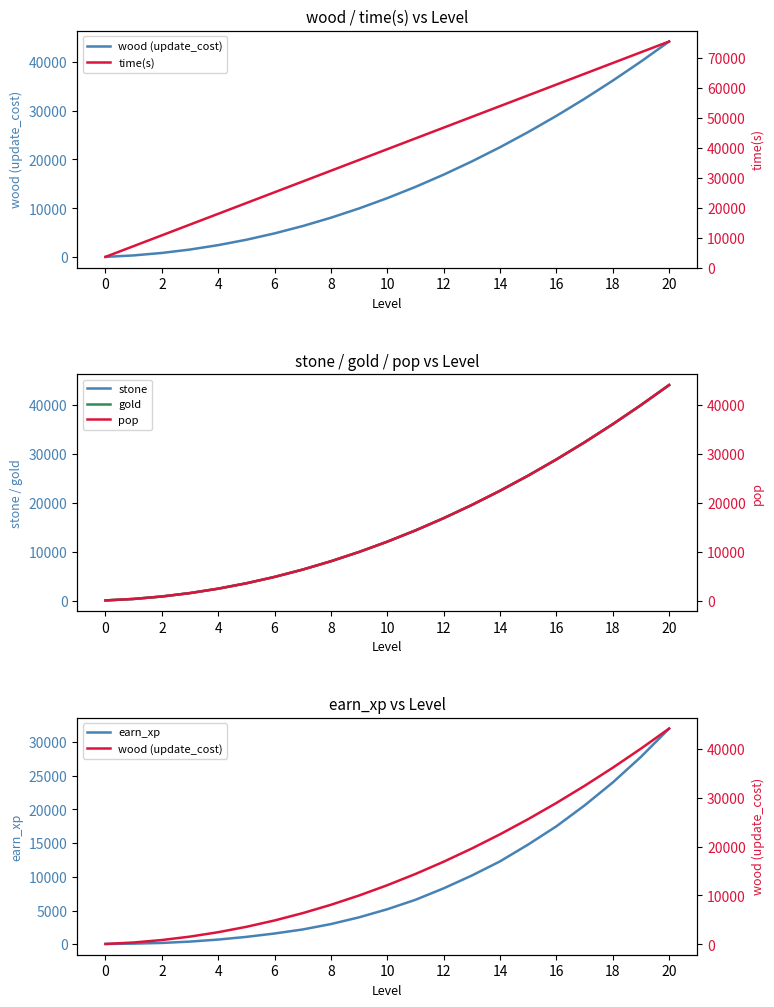

True or false: time(s) and stone intersect in this chart.

False